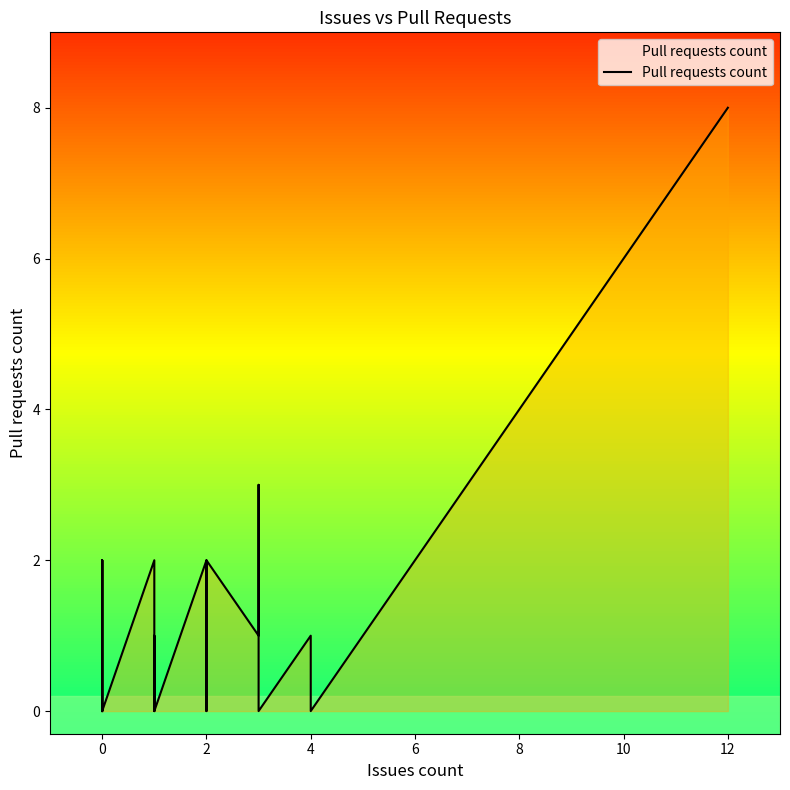

Count the number of values greater than 0.

15